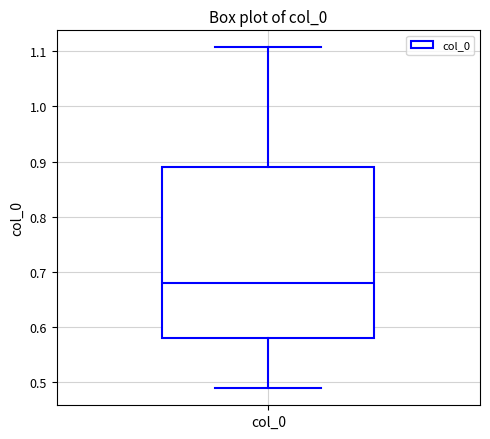

Where does the lower whisker of the box for col_0 end on the y-axis? The values are not printed on the chart, so give them approximately, as read against the axis.

0.49